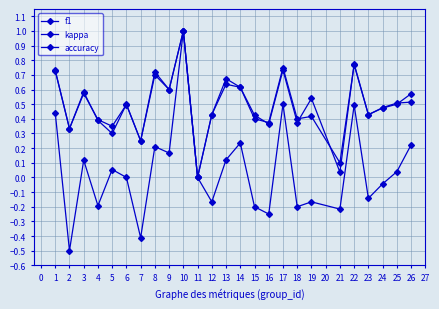

True or false: kappa and f1 cross at least once.

False